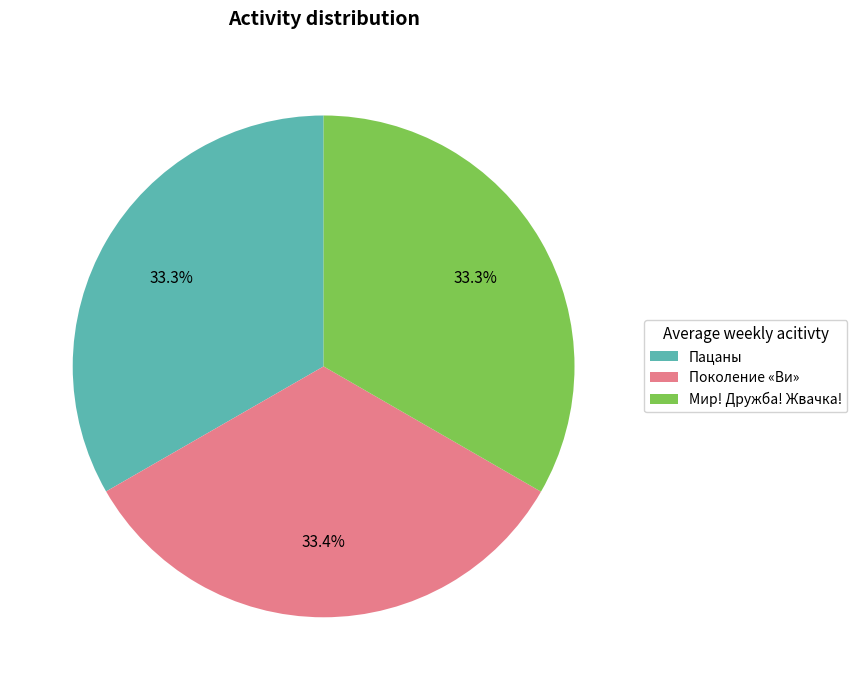

To the nearest percent, what percentage of the pie is Поколение «Ви»?

33%